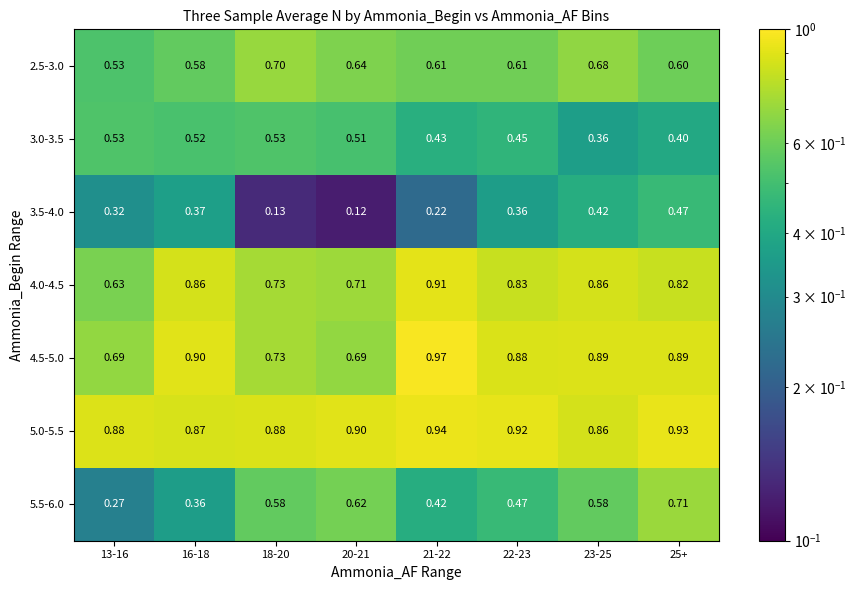

Which series changed the most between 13-16 and 16-18?

4.0-4.5